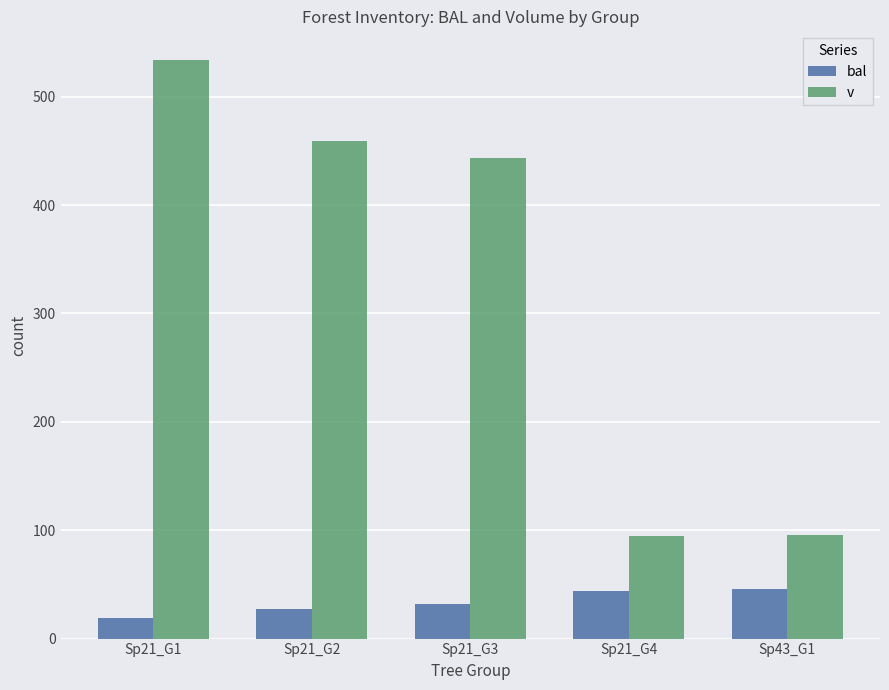

How many bars are there in total?

10